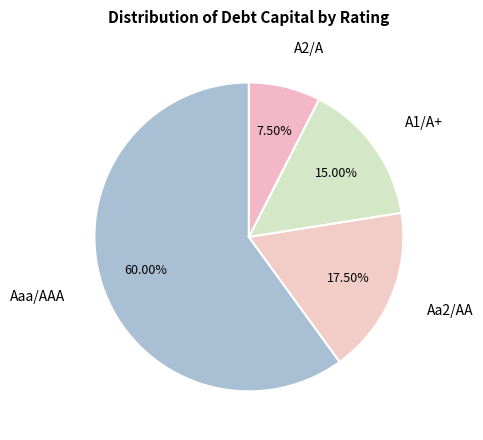

What percentage do Aaa/AAA and A2/A together represent?

67.5%